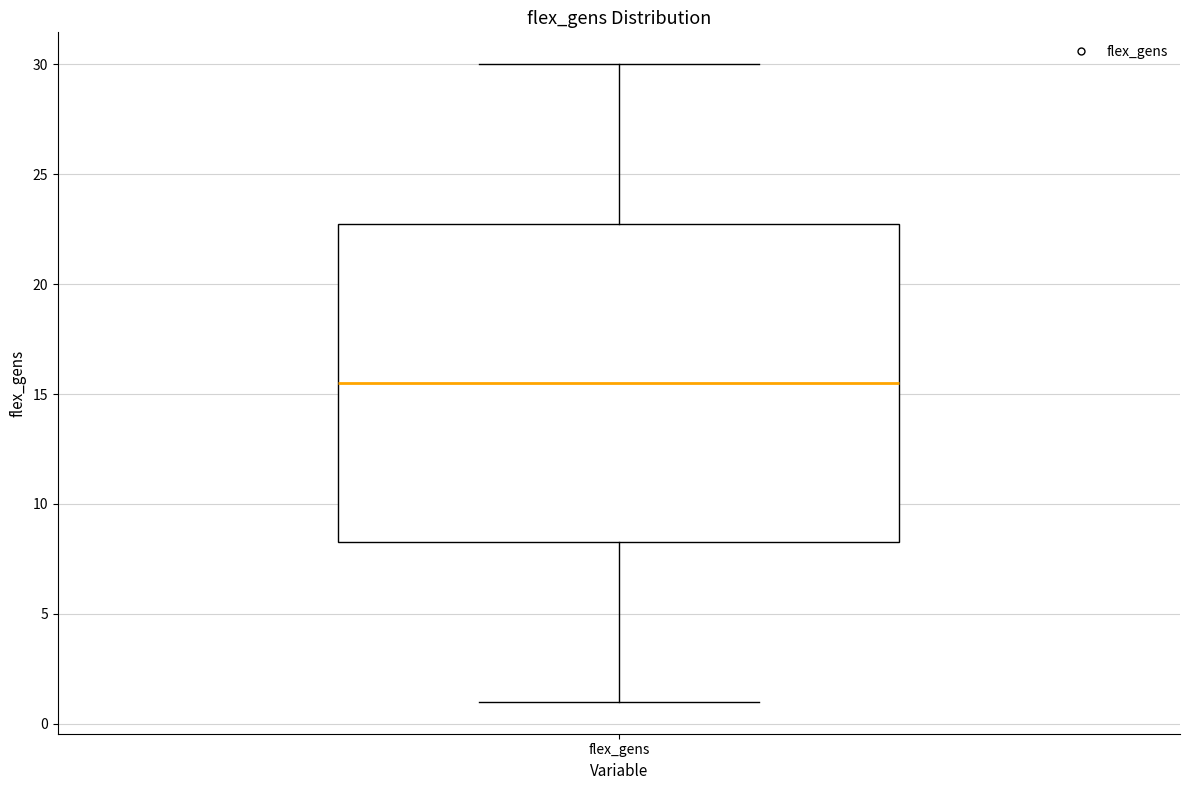

Where is the lower edge of the box for flex_gens on the y-axis? The values are not printed on the chart, so give them approximately, as read against the axis.

8.5